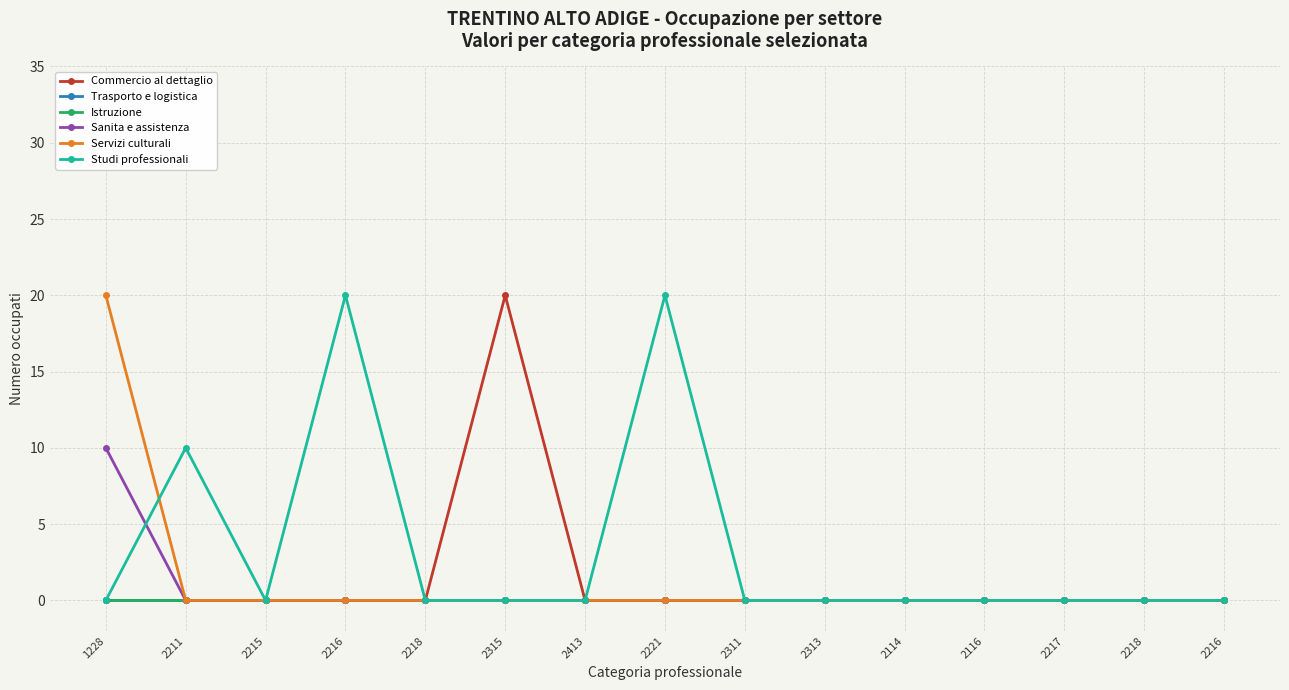

Reading left to right, list all the values displayed in this chart.

Commercio al dettaglio: 0	0	0	0	0	20	0	0	0	0	0	0	0	0	0
Trasporto e logistica: 0	0	0	0	0	0	0	0	0	0	0	0	0	0	0
Istruzione: 0	0	0	0	0	0	0	0	0	0	0	0	0	0	0
Sanita e assistenza: 10	0	0	0	0	0	0	0	0	0	0	0	0	0	0
Servizi culturali: 20	0	0	0	0	0	0	0	0	0	0	0	0	0	0
Studi professionali: 0	10	0	20	0	0	0	20	0	0	0	0	0	0	0